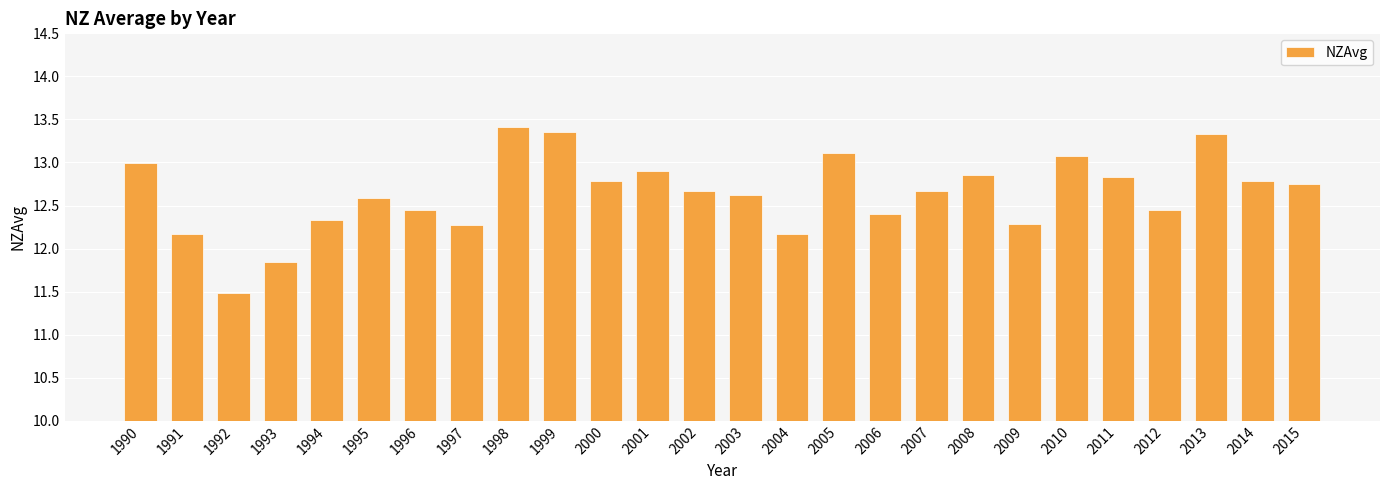

What is the difference between the values at 1994 and 2001?

0.6